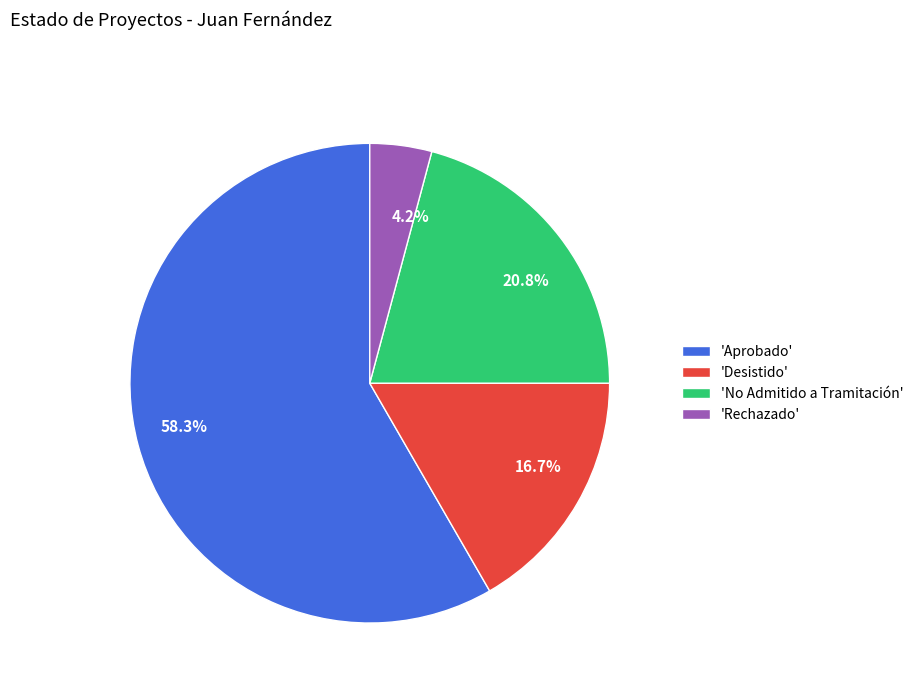

Is there a majority slice in this chart?

Yes